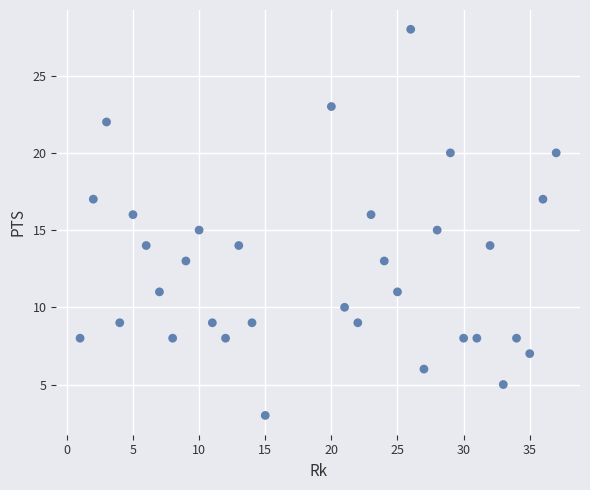

What is the range of X values (max minus min)?

36